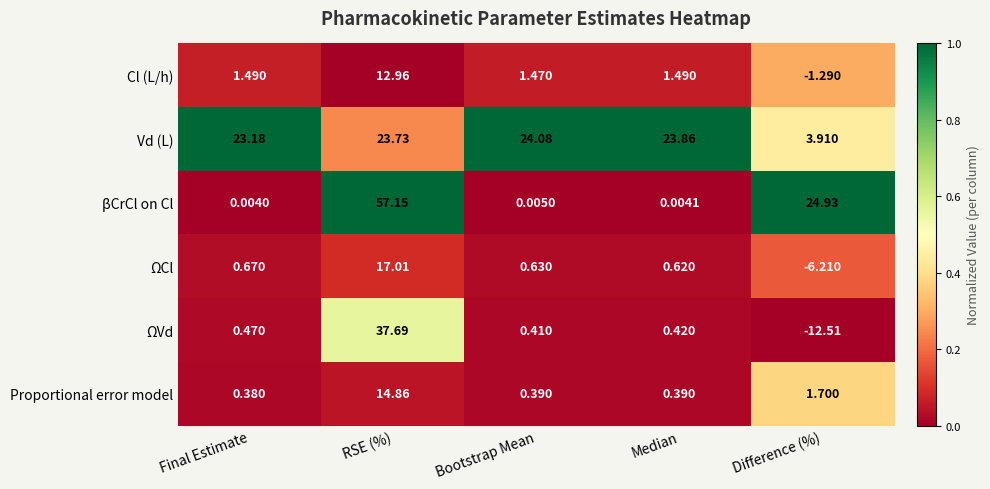

At which label does Cl (L/h) first exceed 1?

Final Estimate